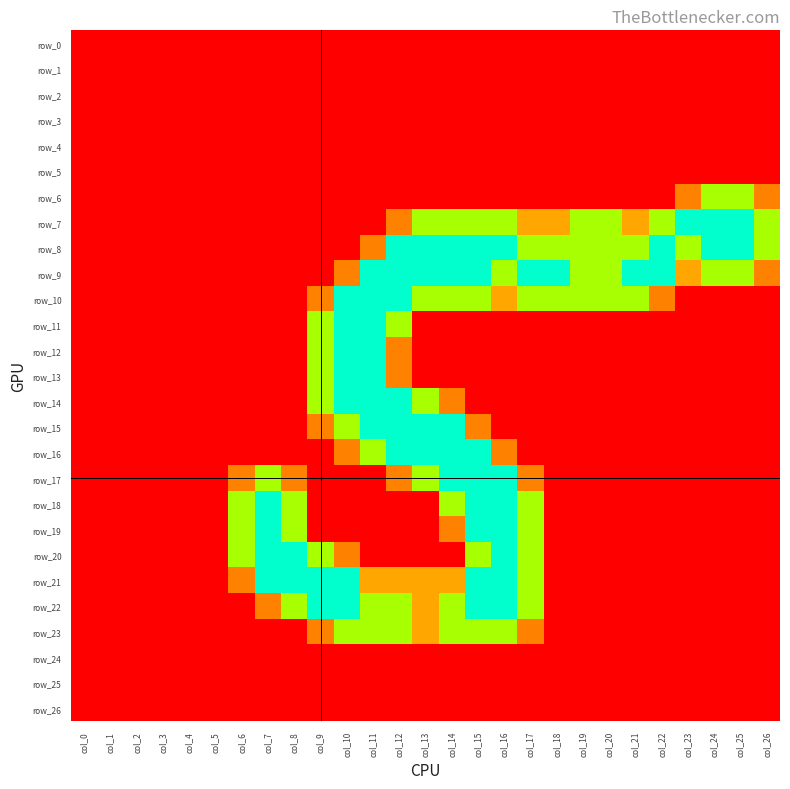

List the series in order of their peak value, highest first.

row_7, row_8, row_9, row_10, row_11, row_12, row_13, row_14, row_15, row_16, row_17, row_18, row_19, row_20, row_21, row_22, row_6, row_23, row_0, row_1, row_2, row_3, row_4, row_5, row_24, row_25, row_26